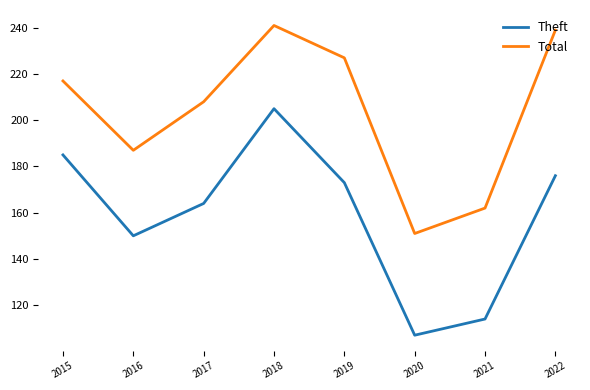

At which category does Theft reach its first local valley?

2016